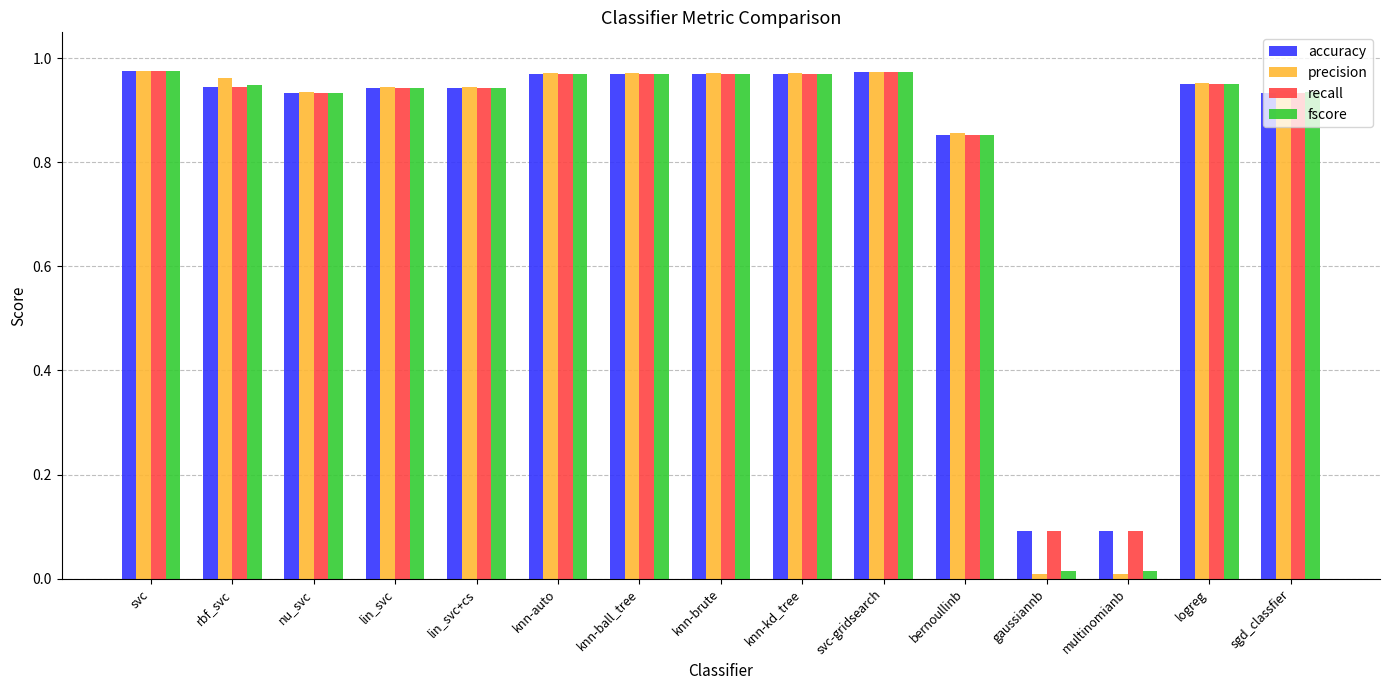

Count the number of categories in the chart.

15